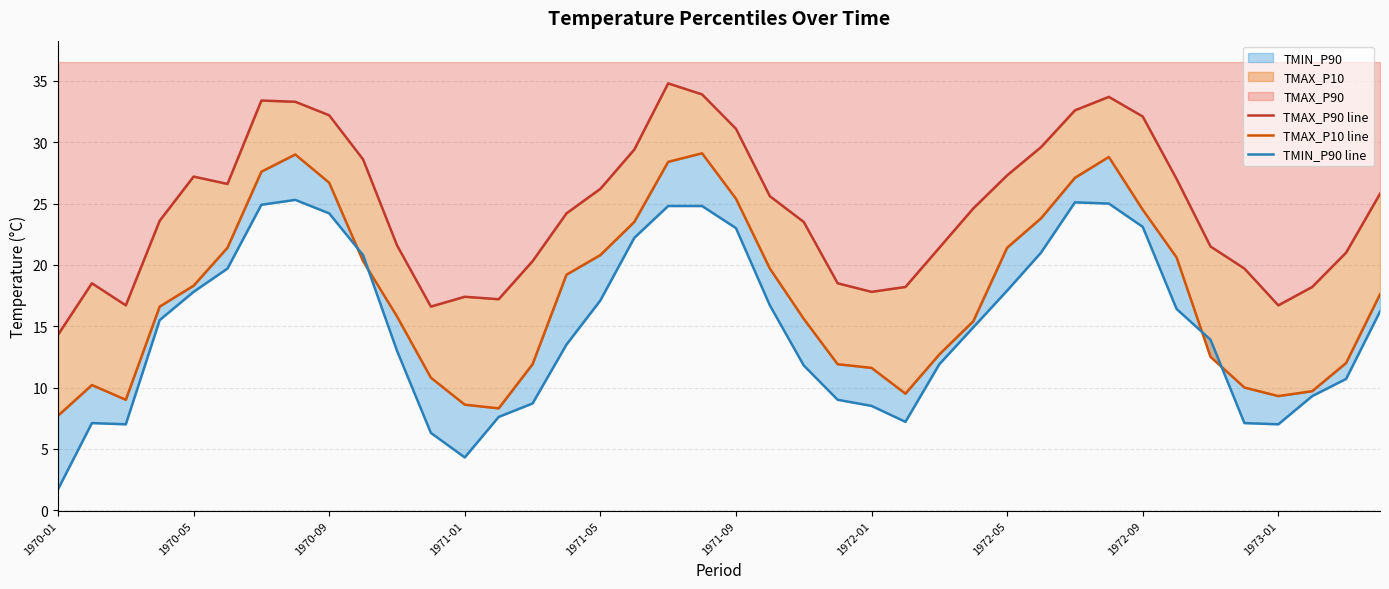

Which category has the highest value across all series?

18